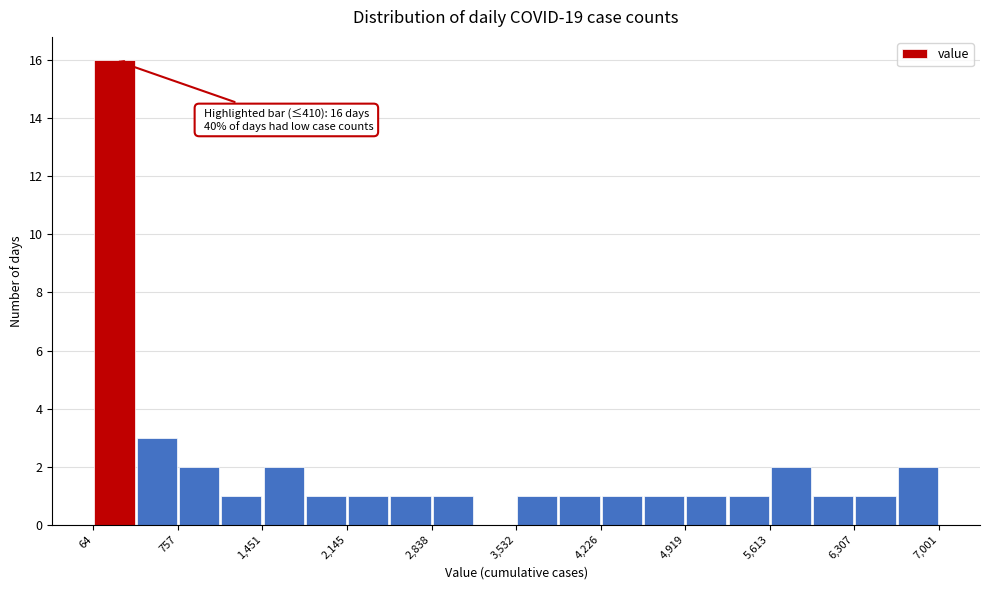

Read against the x-axis, roughly where is the centre of the tallest bar?

200